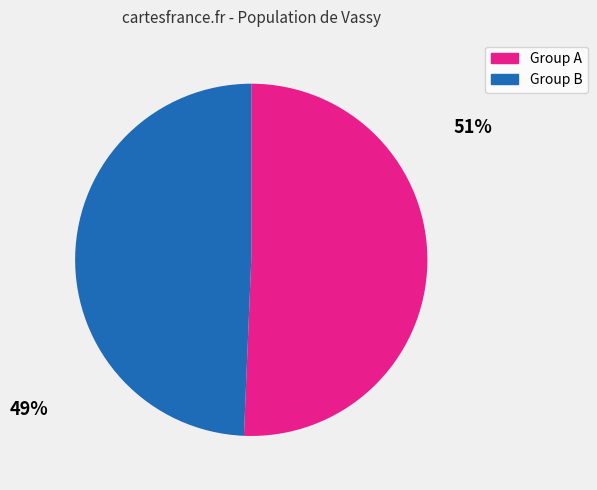

How many segments does this pie chart have?

2